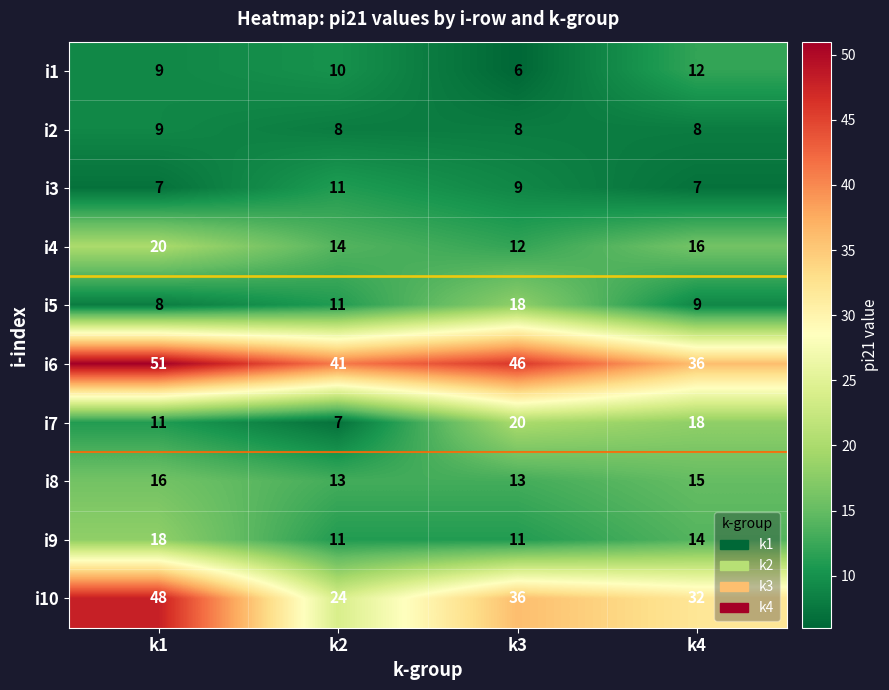

How many data points does each series have?

4